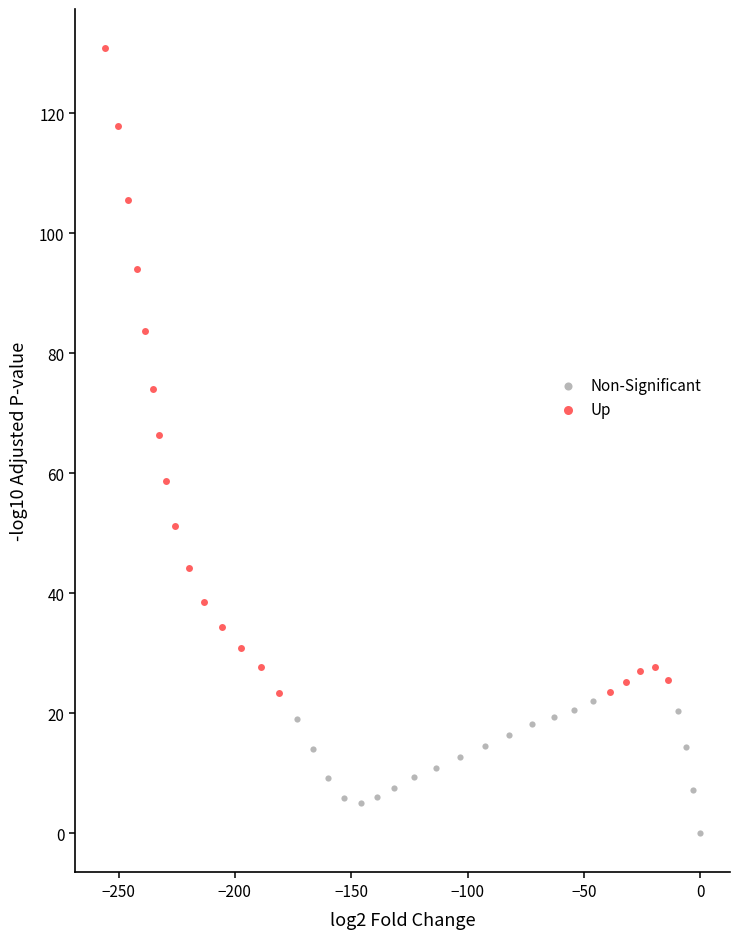

Which series contains the highest Y value?

Up